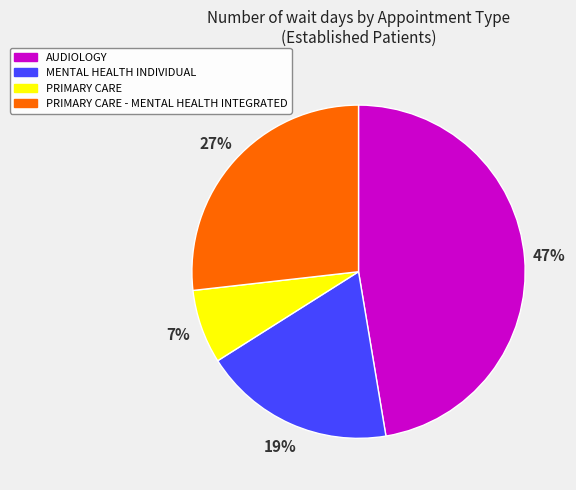

Does any single category account for the majority?

No